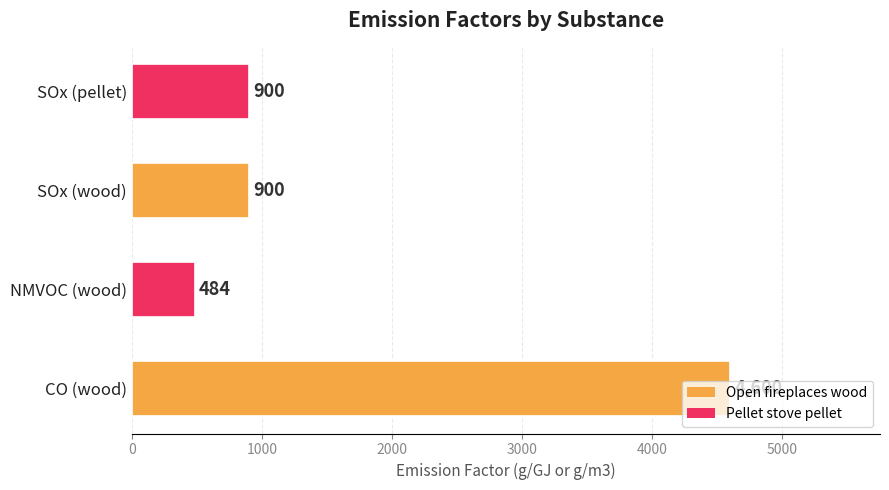

The value at CO (wood) is 1997. True or false?

False